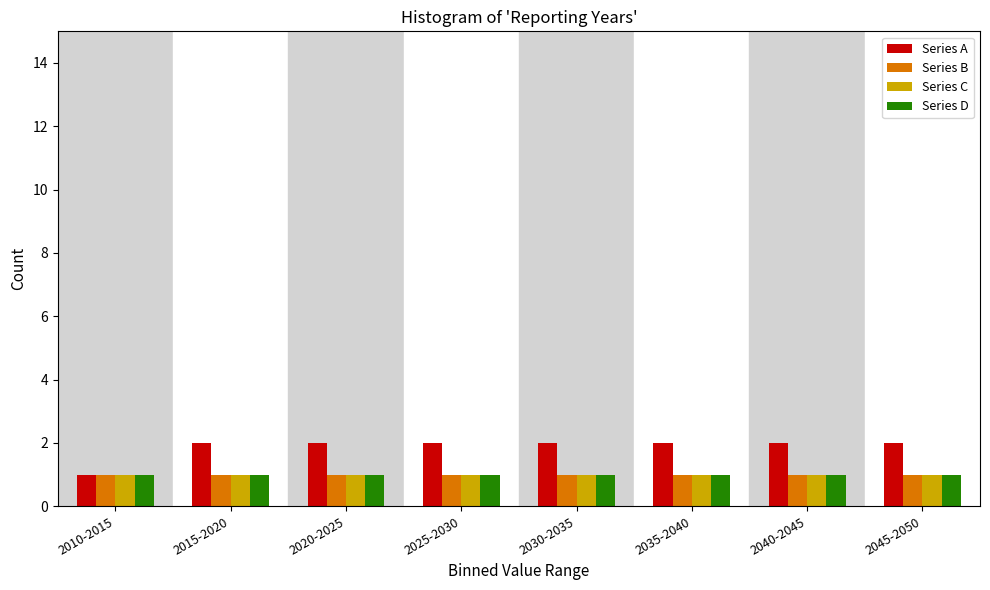

Is it true that Series A equals 4 at 2035-2040?

False